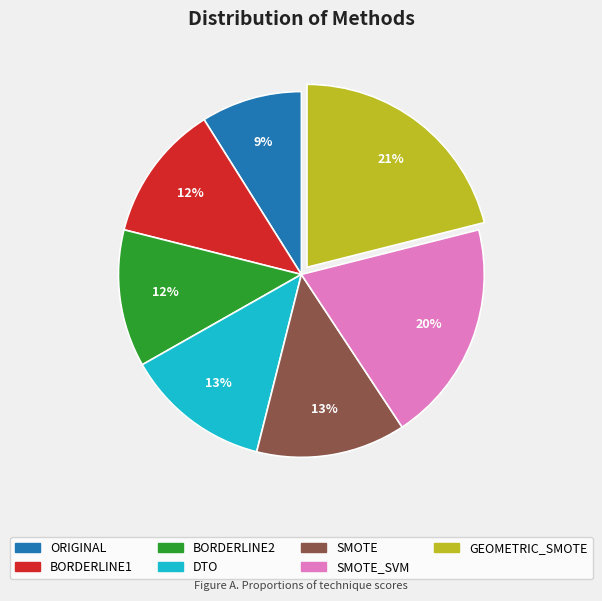

To the nearest percent, what is the difference between the largest and smallest slice percentages?

12%